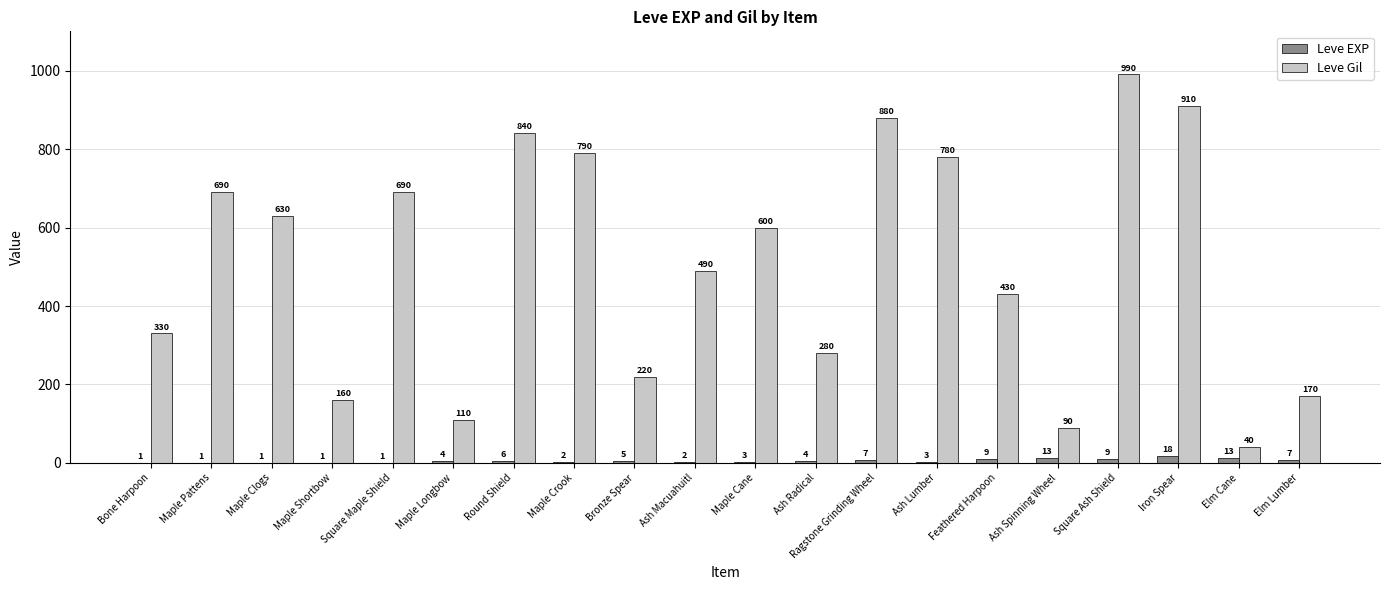

What are all the series names shown in the legend?

Leve EXP, Leve Gil